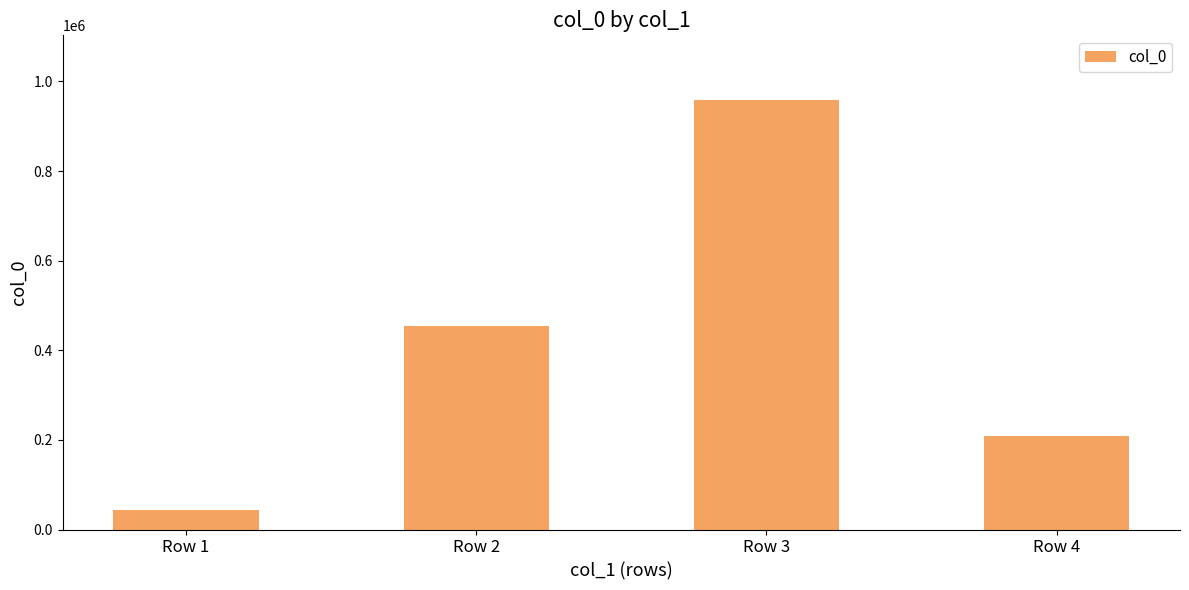

Where is the data nearest to the value 501664?

Row 2